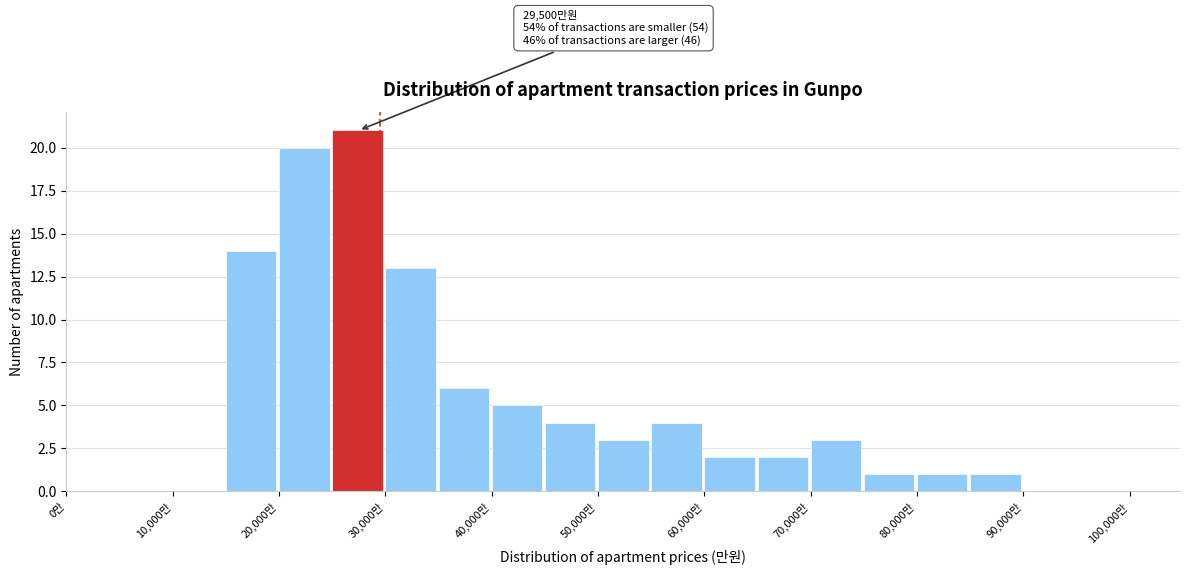

Which range on the x-axis has the tallest bar?

25000 to 30000